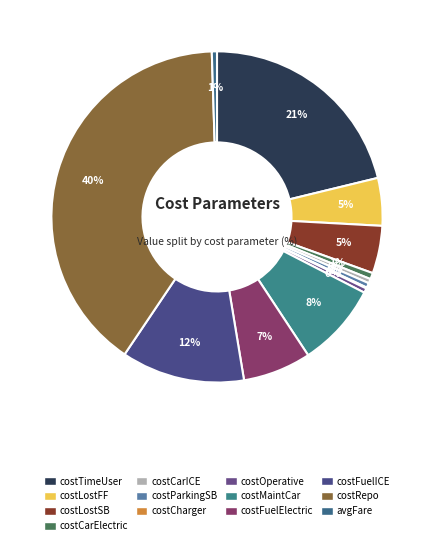

Is it true that costRepo is 40% of the pie?

True